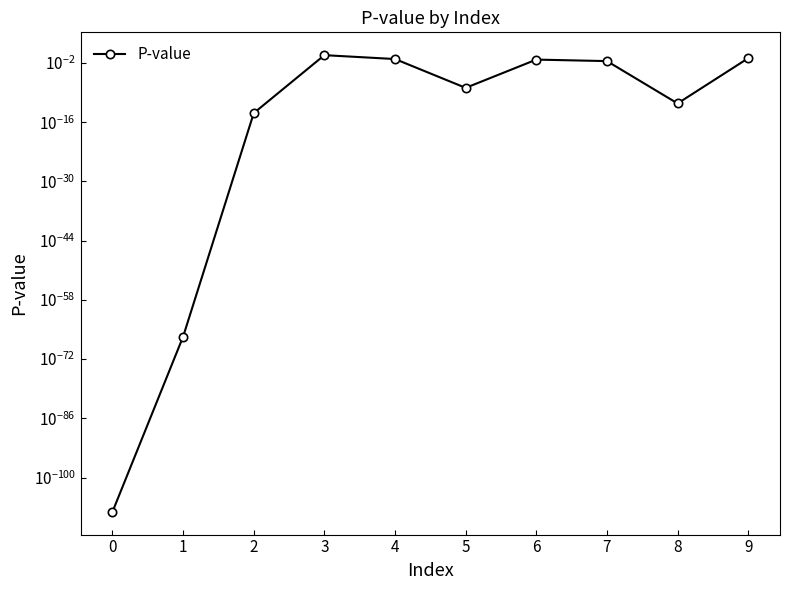

What is the sum of the values at 9 and 8?

0.1